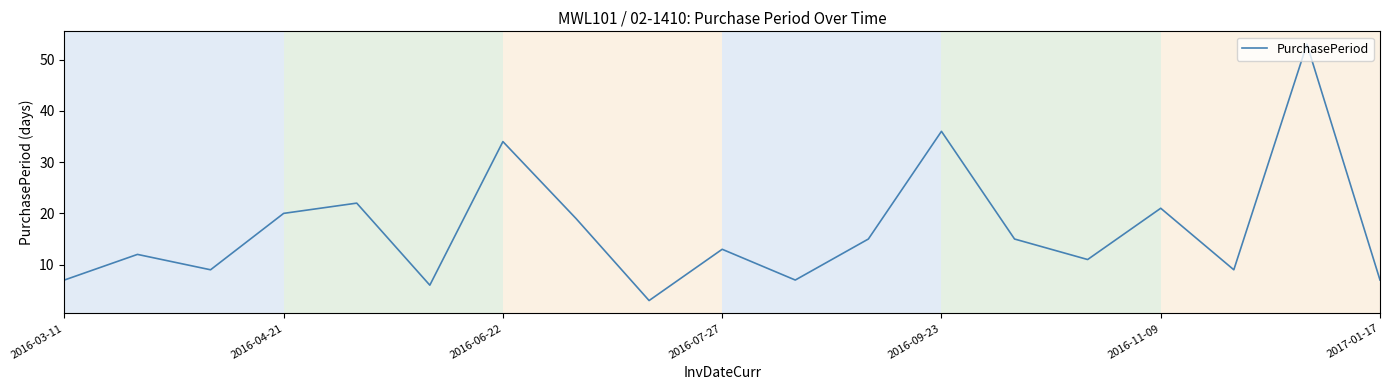

What is the maximum value shown in the chart?

53